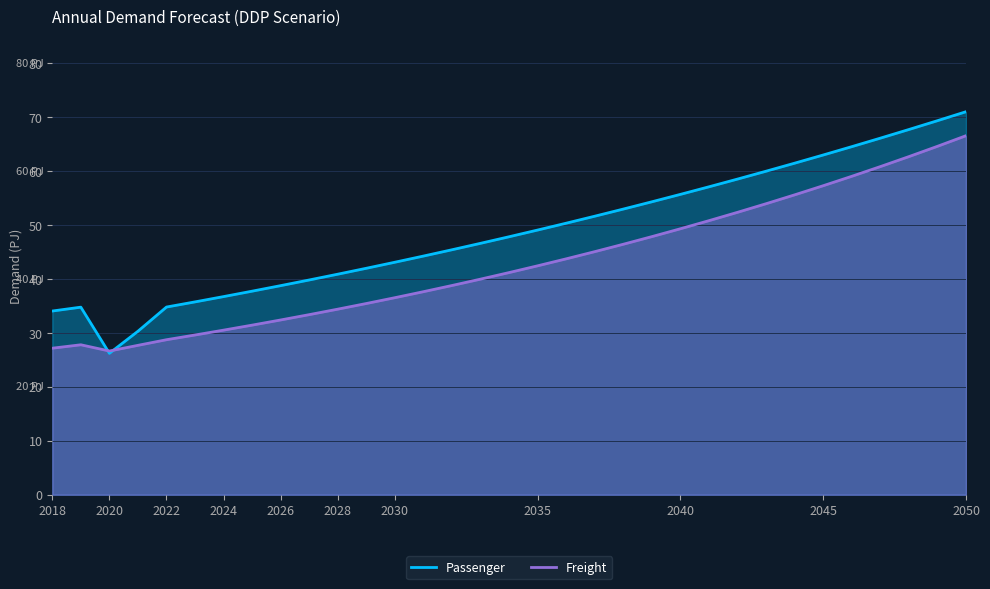

True or false: Freight and Passenger intersect in this chart.

True